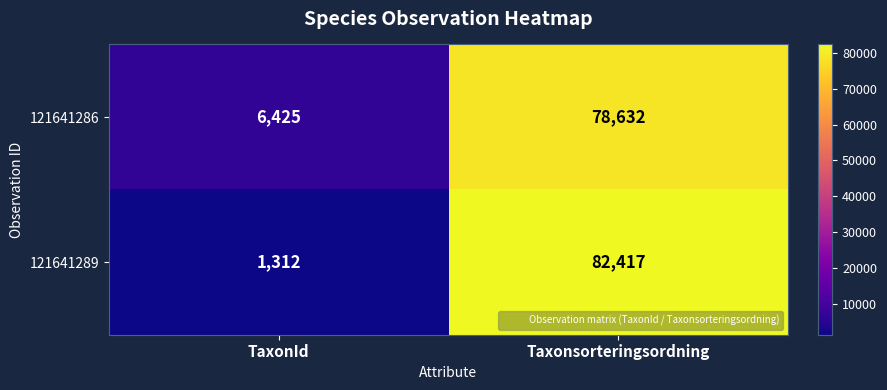

List the series in order of their peak value, highest first.

121641289, 121641286